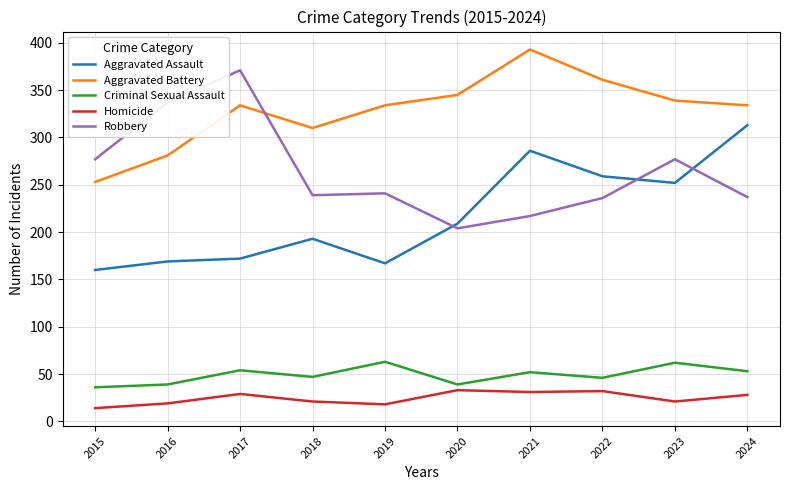

At which category does Robbery reach its first local peak?

2017